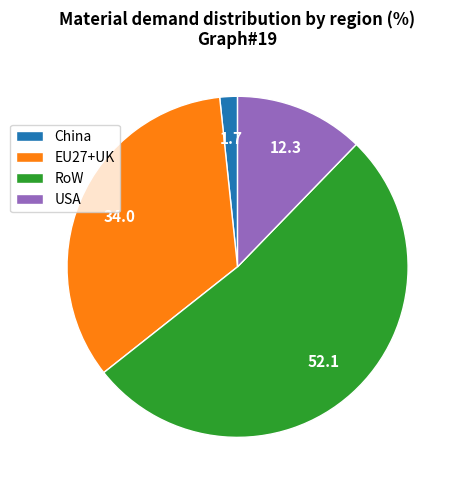

Is it true that USA is 22% of the pie?

False